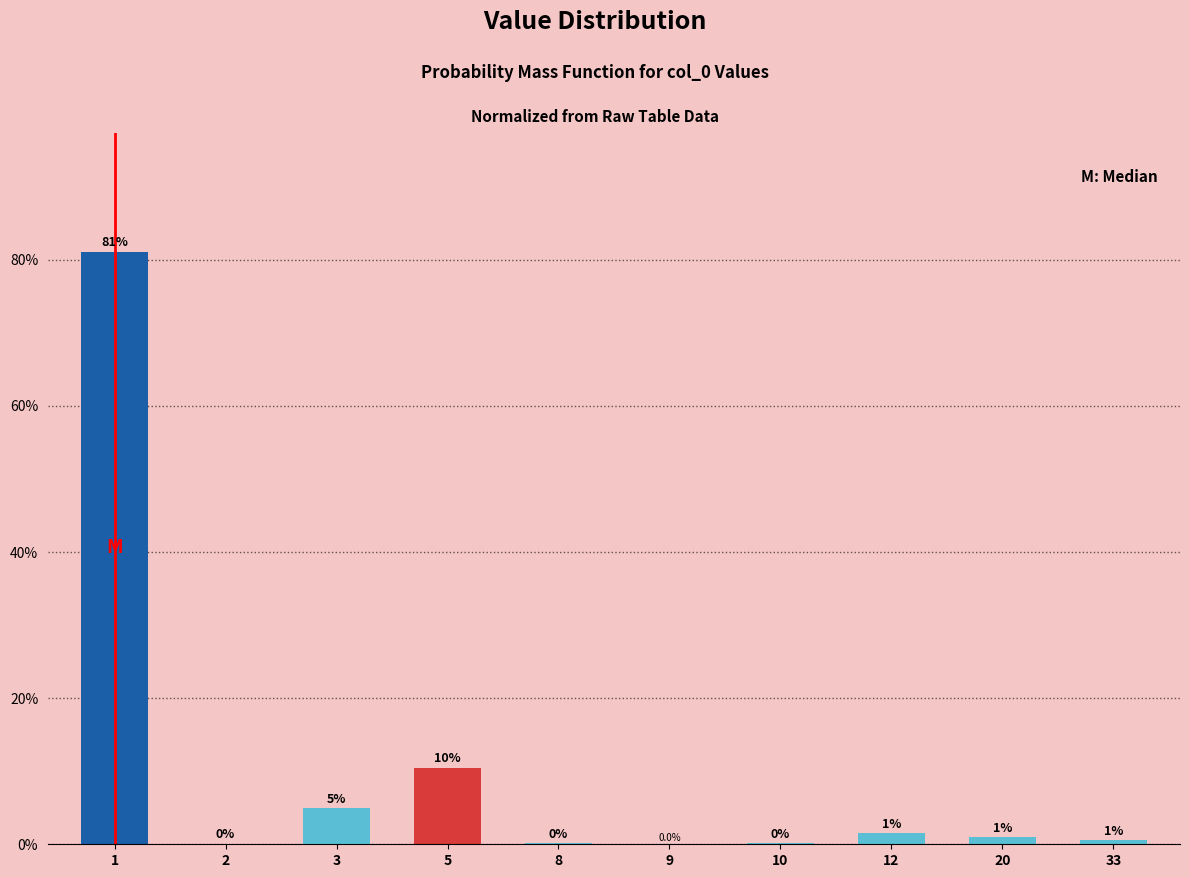

Which has a higher value, 5 or 8?

5